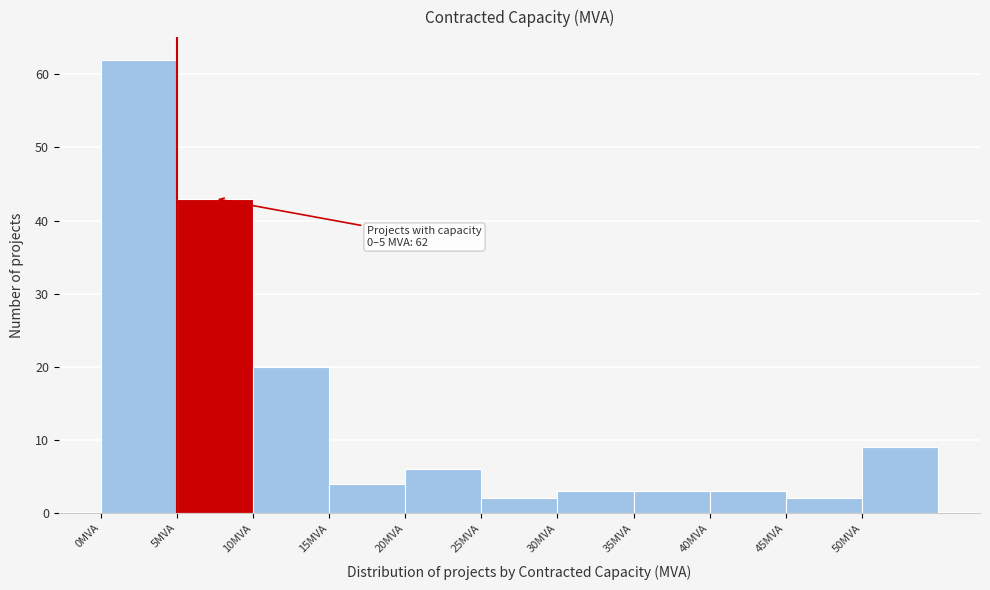

Over which range of the x-axis is the bar tallest?

0 to 5